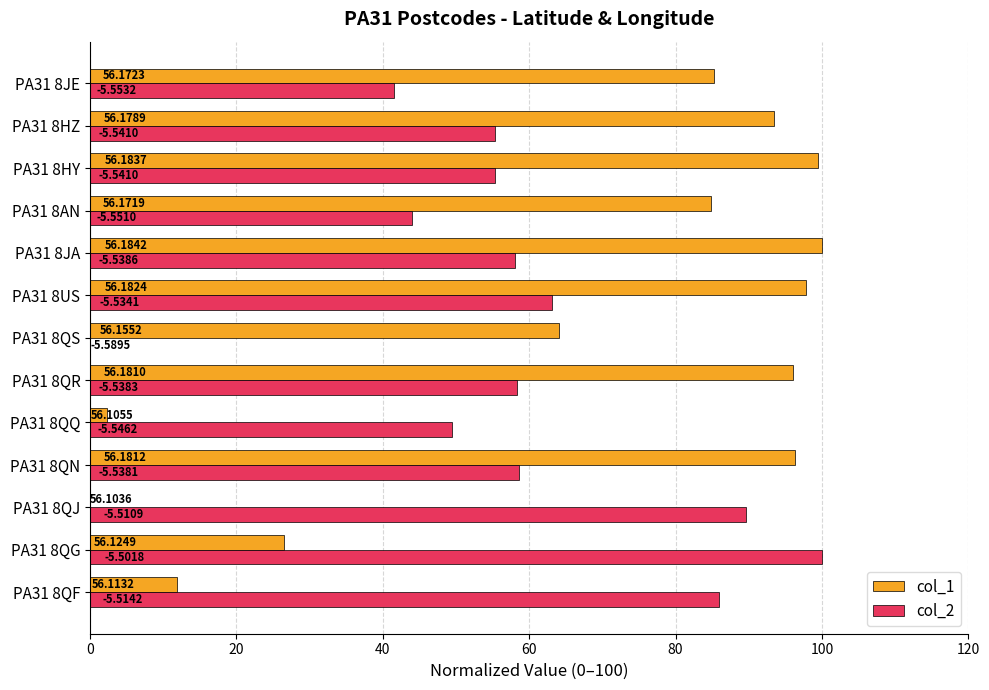

What are all the series names shown in the legend?

col_1, col_2